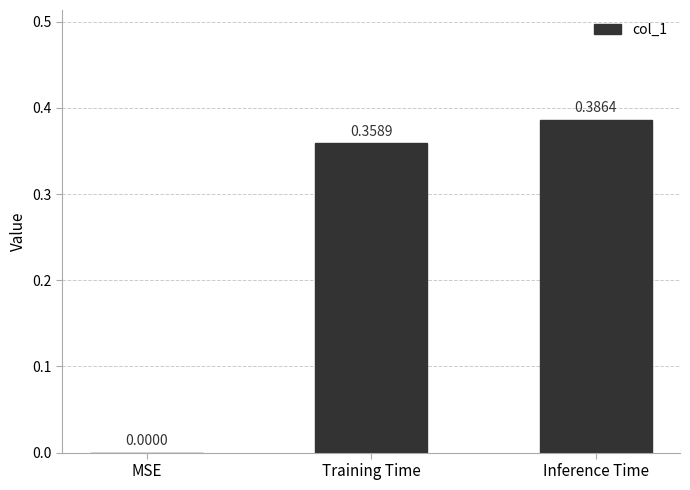

Which label corresponds to the largest value in the chart?

Inference Time